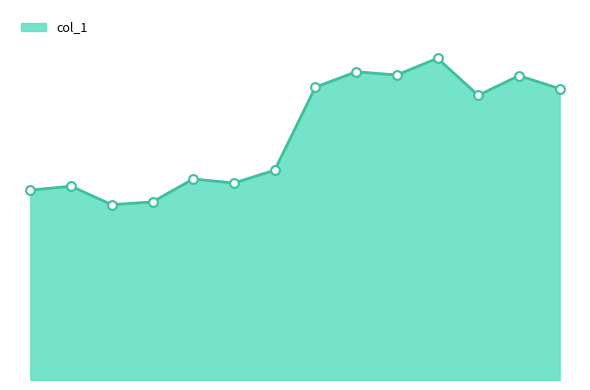

Is this an area chart (filled region under the line)?

Yes